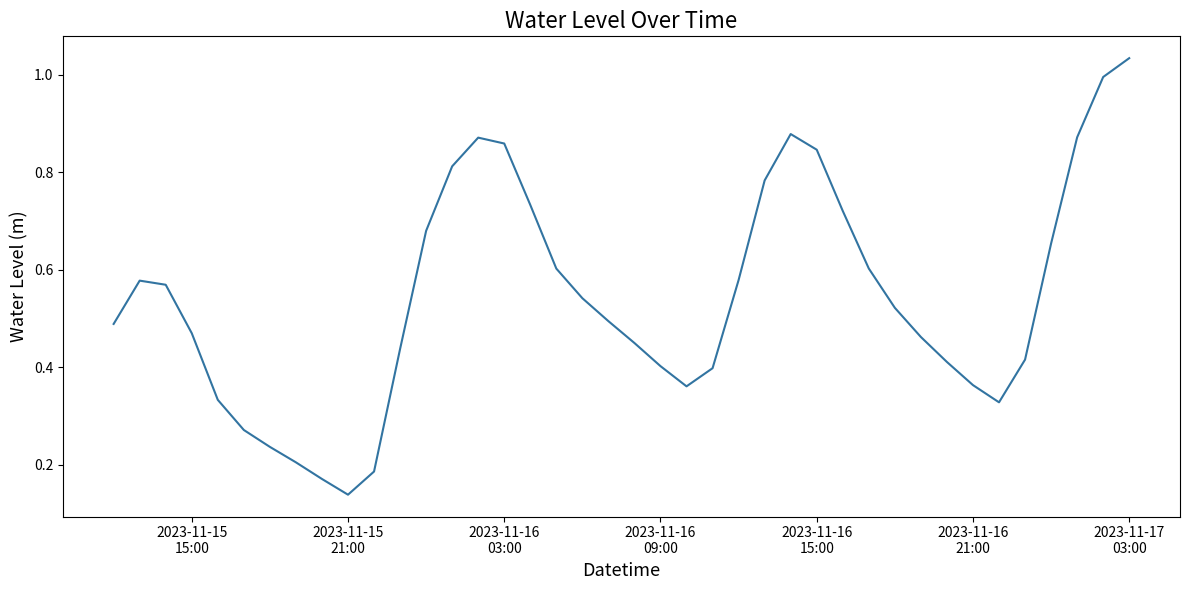

How many lines are shown in the chart?

1